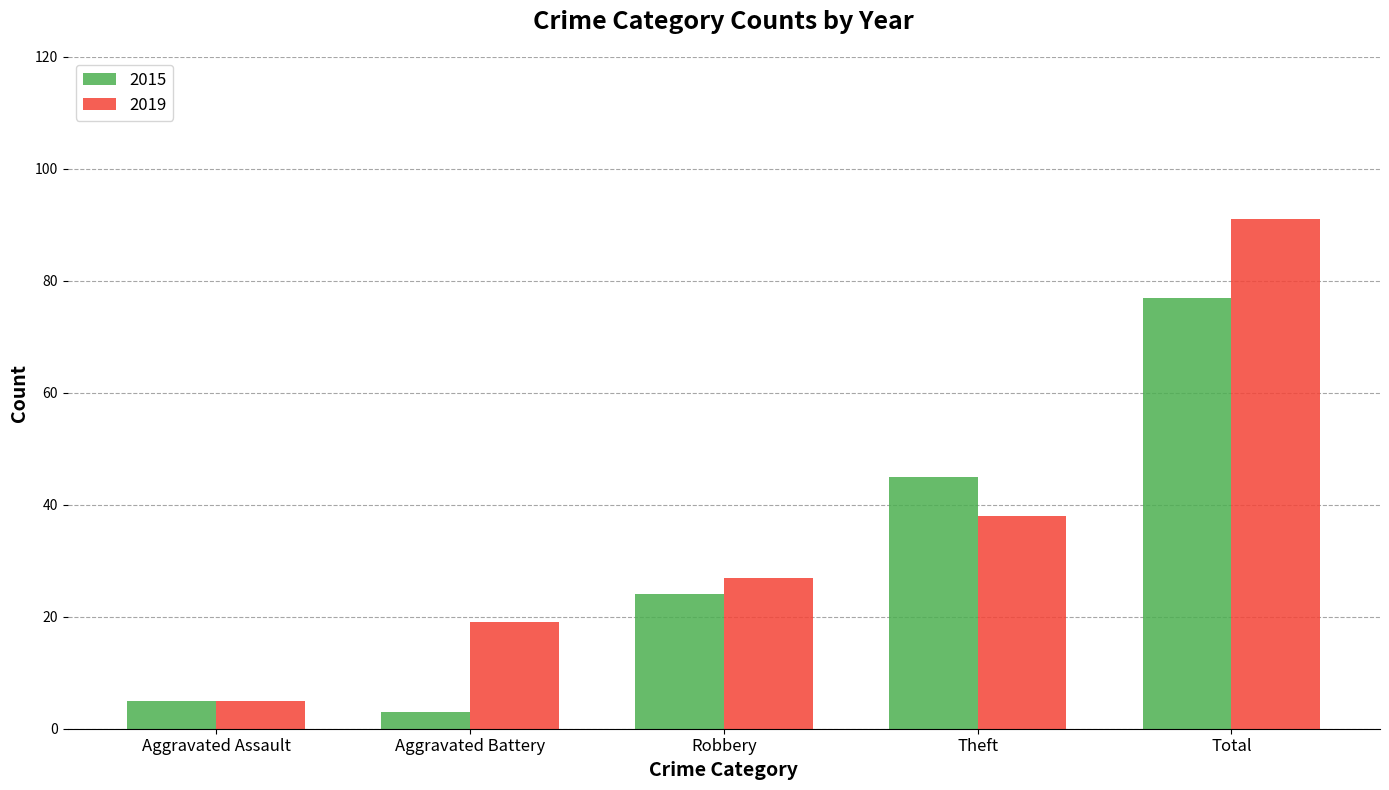

Is it true that 2019 equals 8 at Aggravated Battery?

False